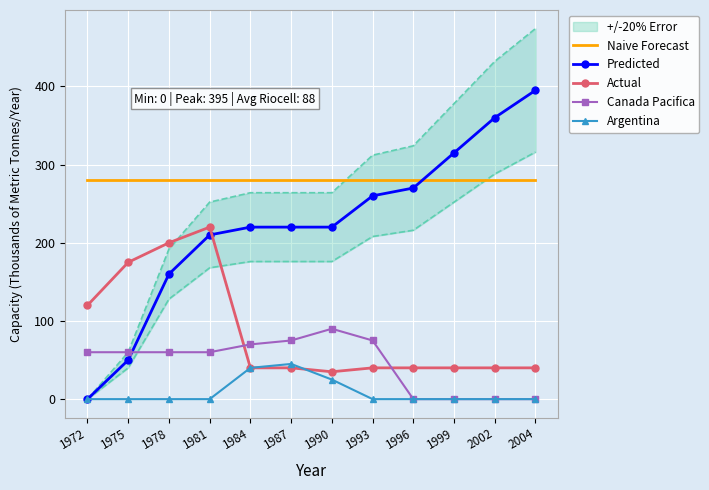

Reading left to right, extract all data points from this chart.

Naive Forecast: 1972=280	1975=280	1978=280	1981=280	1984=280	1987=280	1990=280	1993=280	1996=280	1999=280	2002=280	2004=280
Predicted: 1972=0	1975=50	1978=160	1981=210	1984=220	1987=220	1990=220	1993=260	1996=270	1999=315	2002=360	2004=395
Actual: 1972=120	1975=175	1978=200	1981=220	1984=40	1987=40	1990=35	1993=40	1996=40	1999=40	2002=40	2004=40
Canada Pacifica: 1972=60	1975=60	1978=60	1981=60	1984=70	1987=75	1990=90	1993=75	1996=0	1999=0	2002=0	2004=0
Argentina: 1972=0	1975=0	1978=0	1981=0	1984=40	1987=45	1990=25	1993=0	1996=0	1999=0	2002=0	2004=0